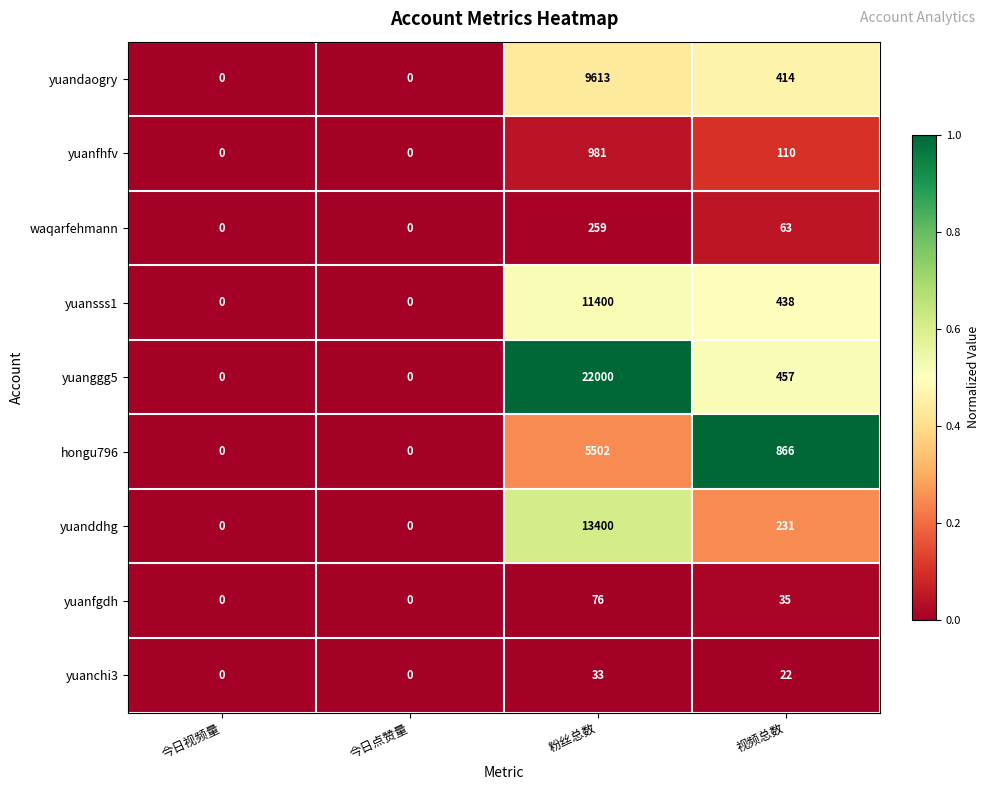

Rank the series at 视频总数 from lowest to highest value.

yuanchi3, yuanfgdh, waqarfehmann, yuanfhfv, yuanddhg, yuandaogry, yuansss1, yuanggg5, hongu796